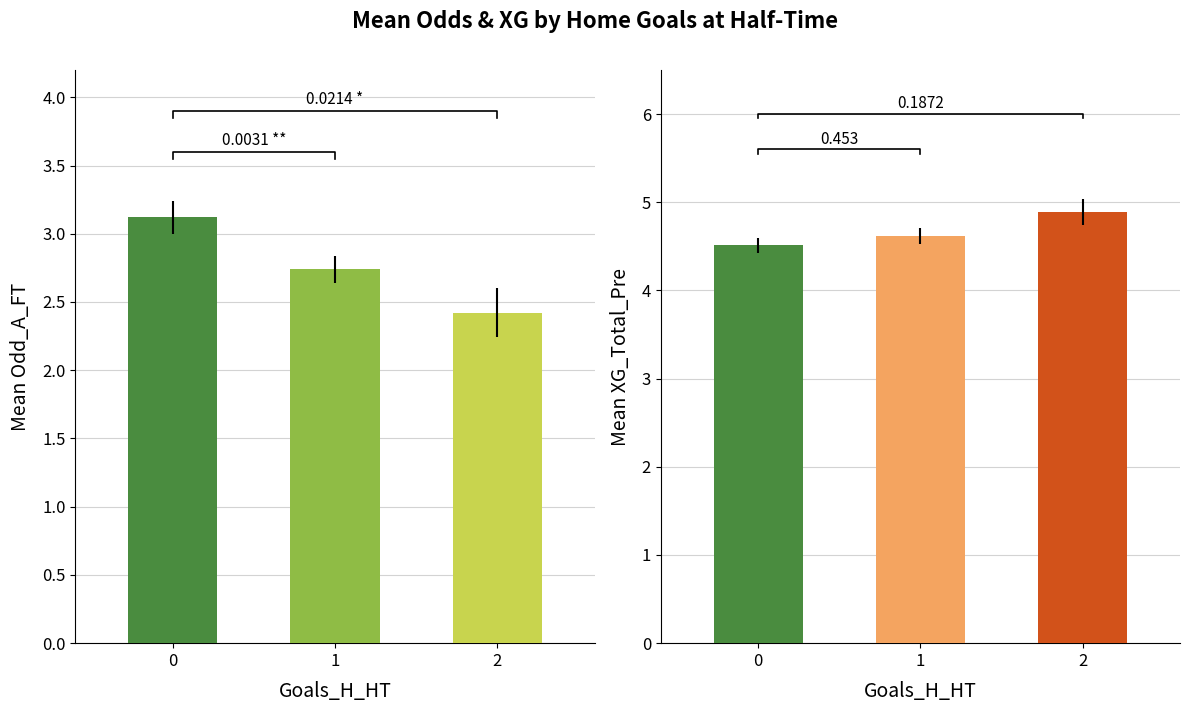

What is the smallest value displayed?

2.4